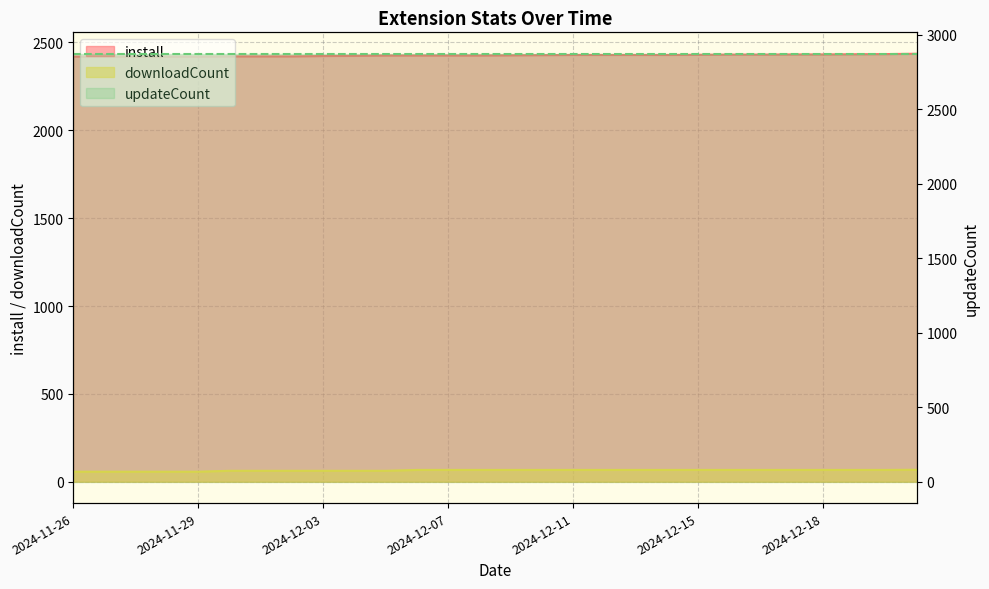

How many values in the install series exceed 2427?

13